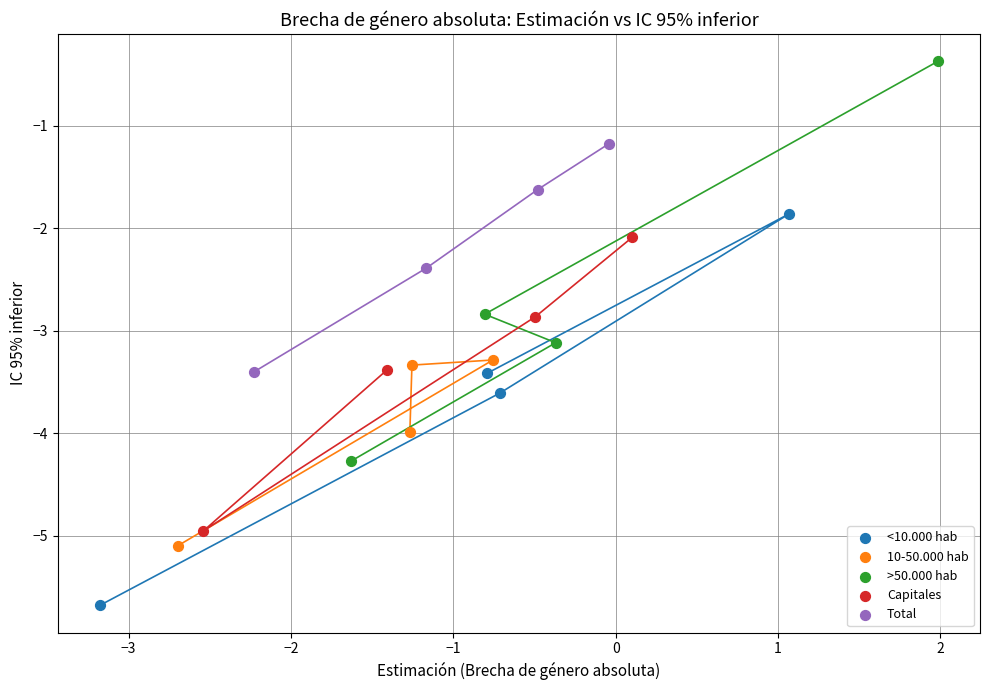

Which series contains the highest Y value?

>50.000 hab